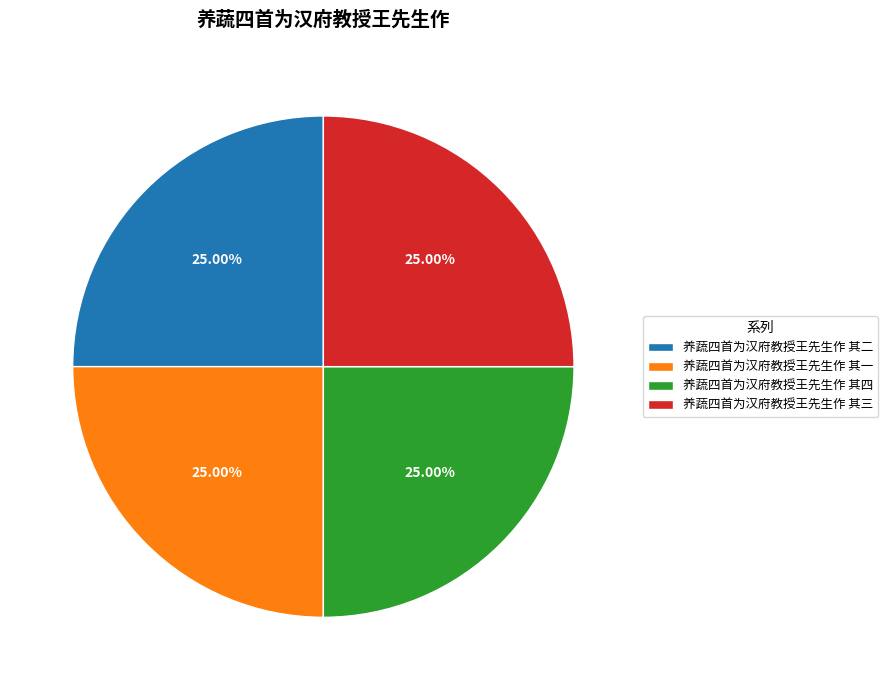

Does any single category account for the majority?

No